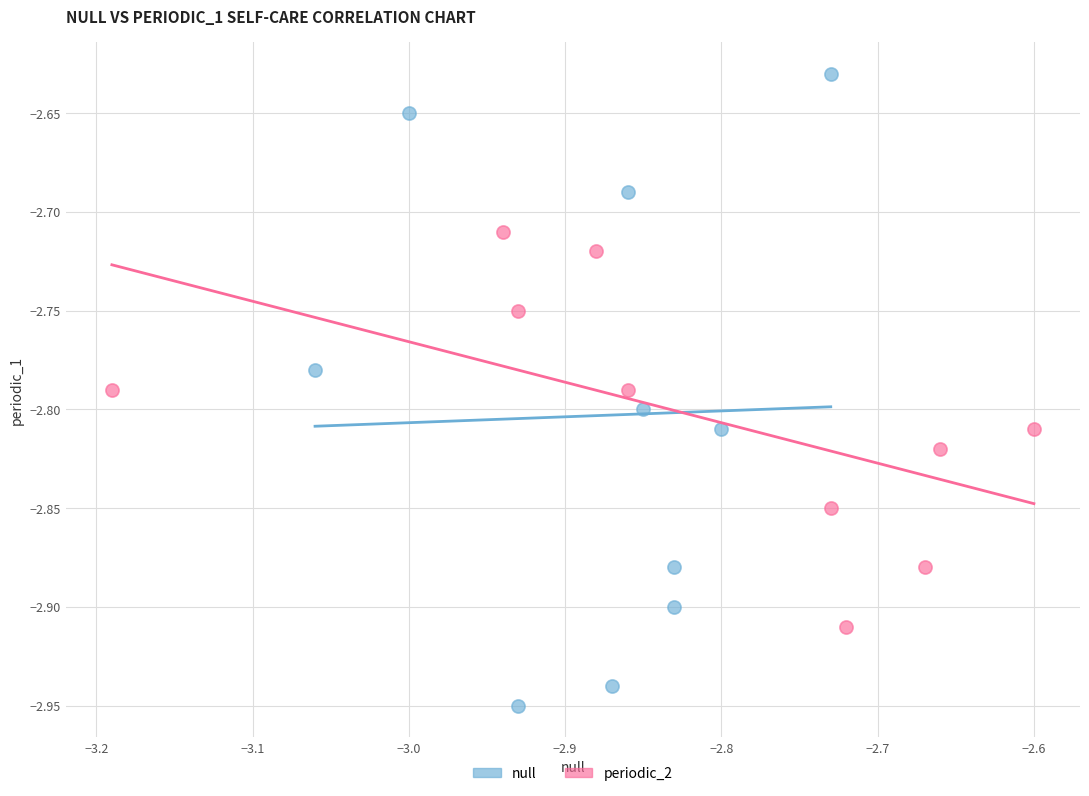

Which series contains the highest Y value?

null